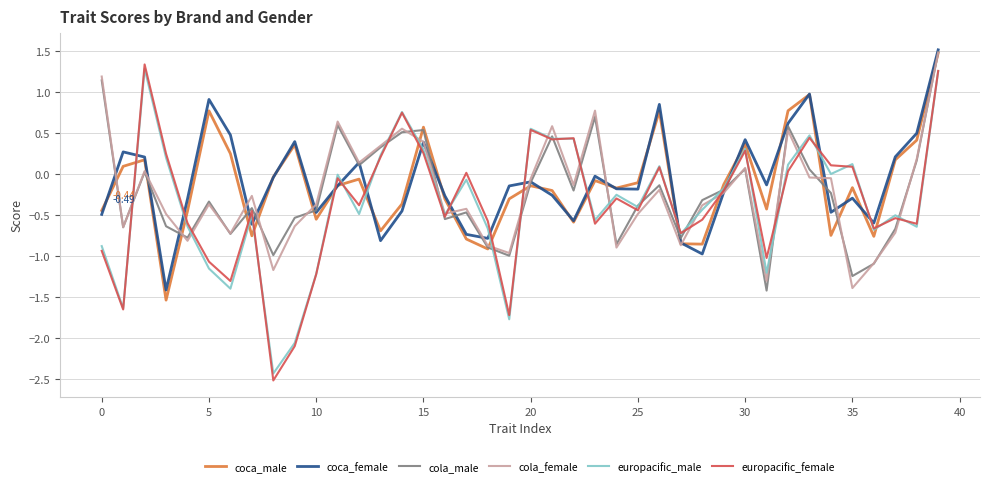

What is the label of the 6th point from the right?

34